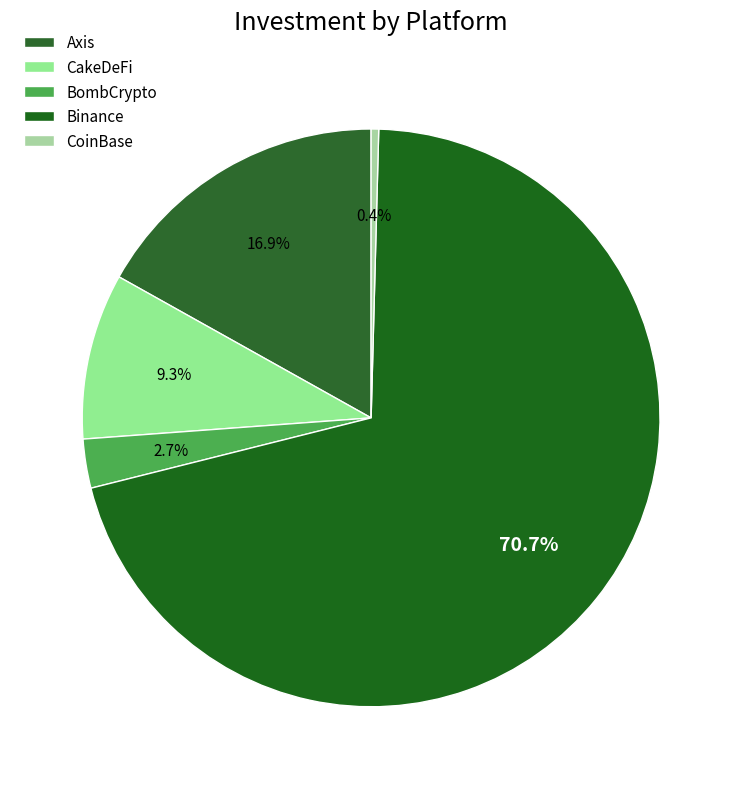

Does any single category account for the majority?

Yes